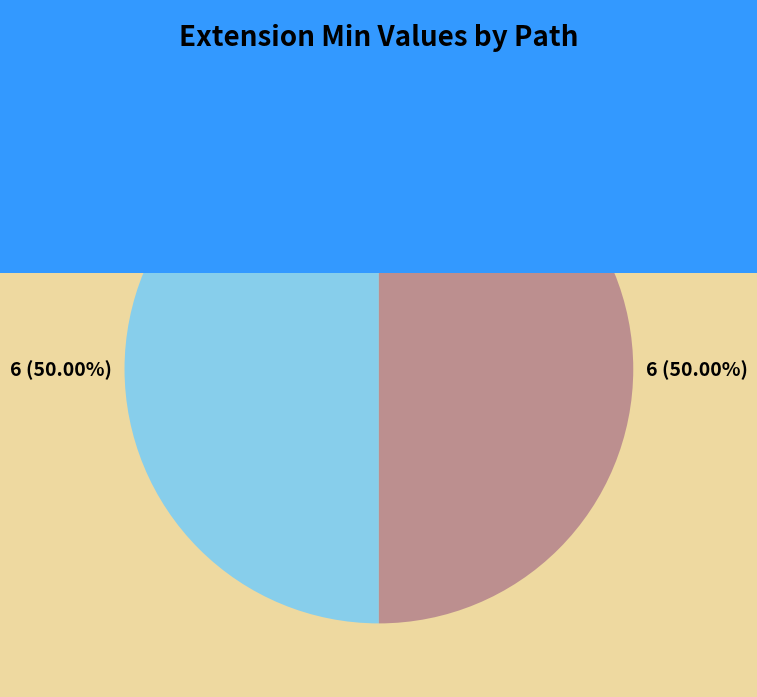

Is the sum of Min=1 and Min=0 greater than half?

Yes